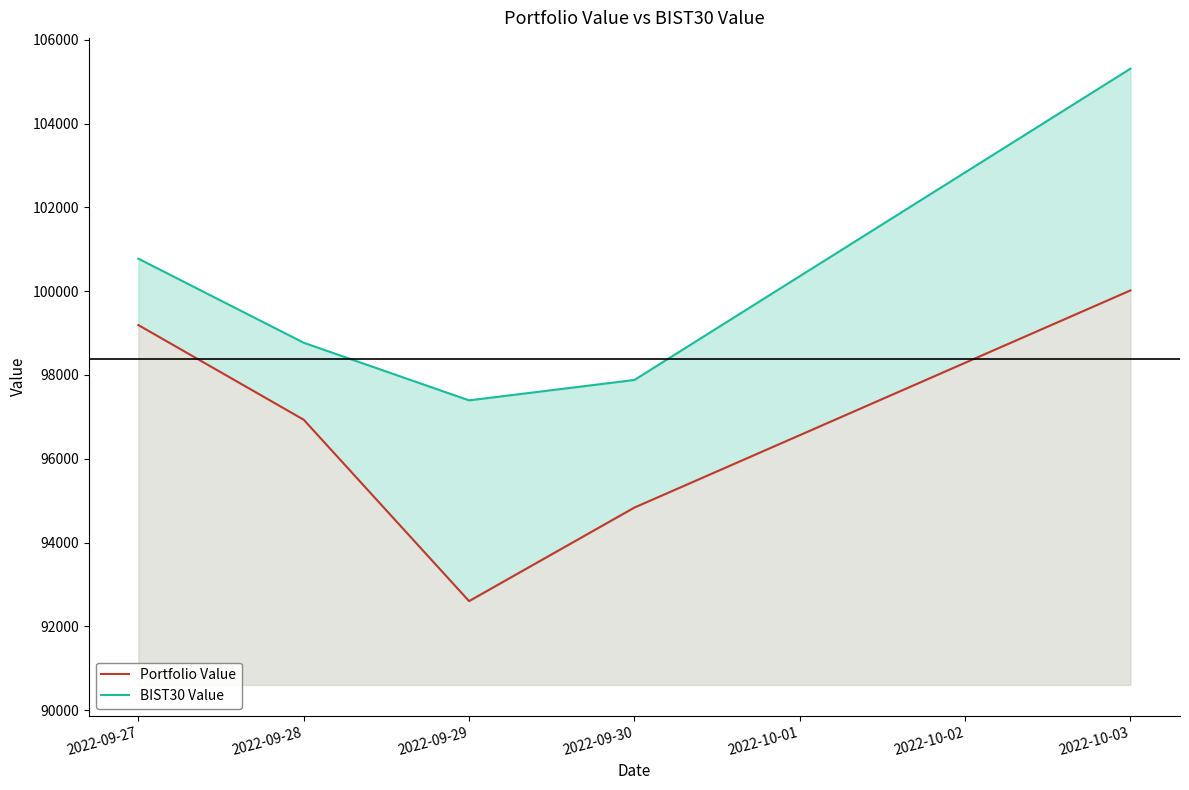

What is the lowest value of the BIST30 Value series?

97392.8